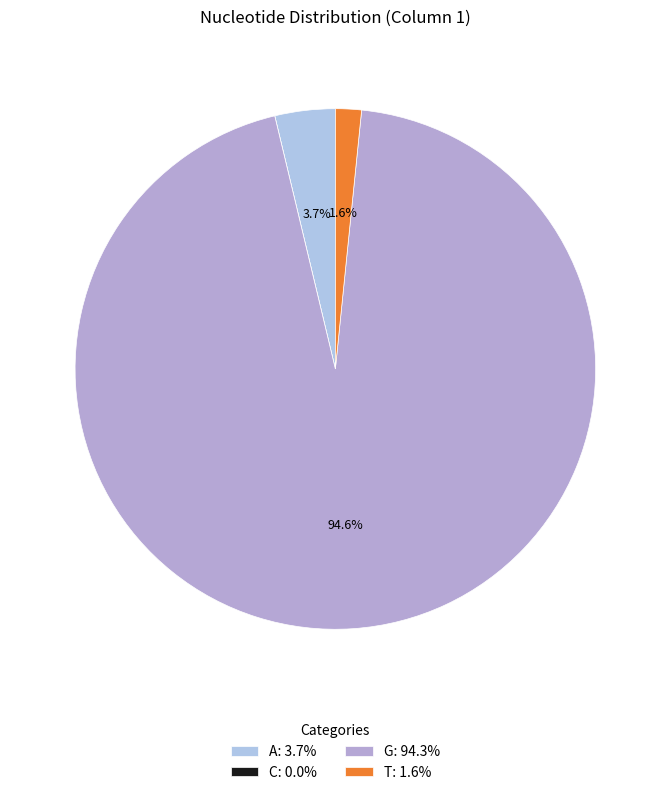

Is G the majority of the pie?

Yes